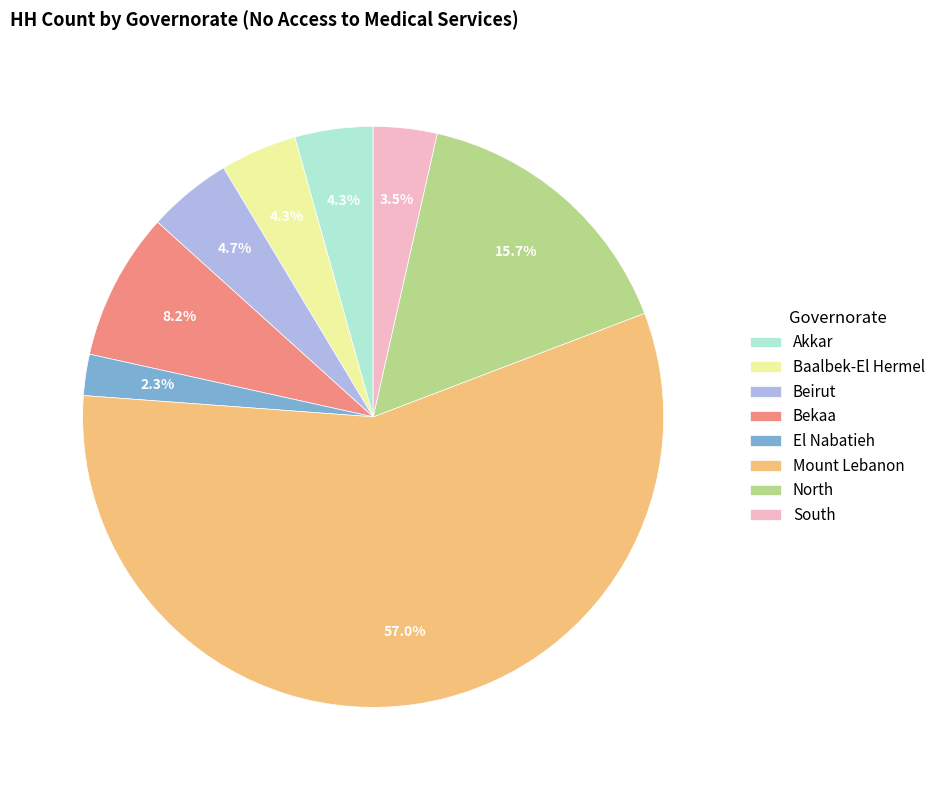

How many slices are in this pie chart?

8